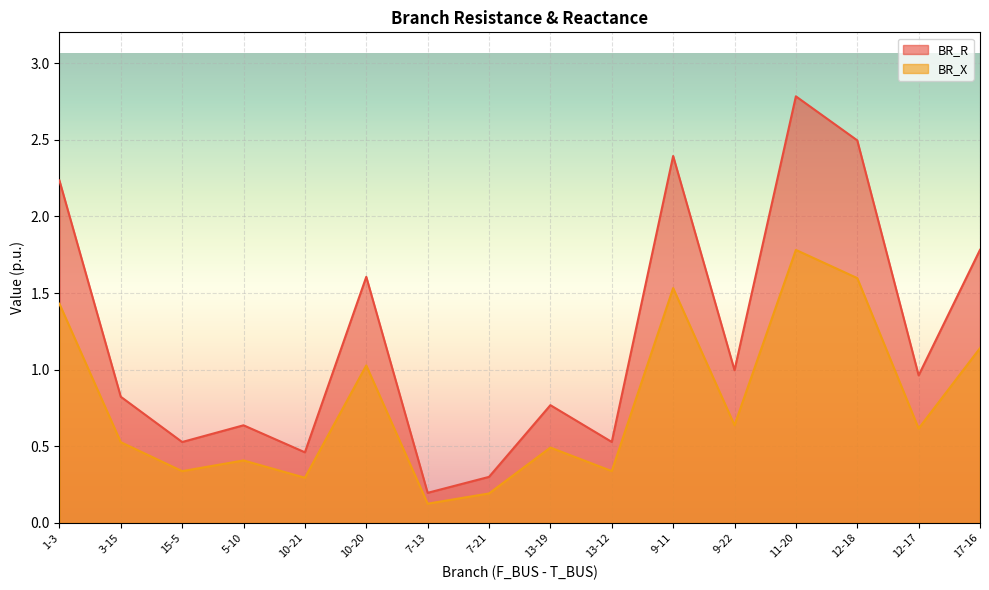

Reading left to right, what are all the values shown in this chart?

BR_R: 2.2	0.8	0.5	0.6	0.5	1.6	0.2	0.3	0.8	0.5	2.4	1.0	2.8	2.5	1.0	1.8
BR_X: 1.4	0.5	0.3	0.4	0.3	1.0	0.1	0.2	0.5	0.3	1.5	0.6	1.8	1.6	0.6	1.1